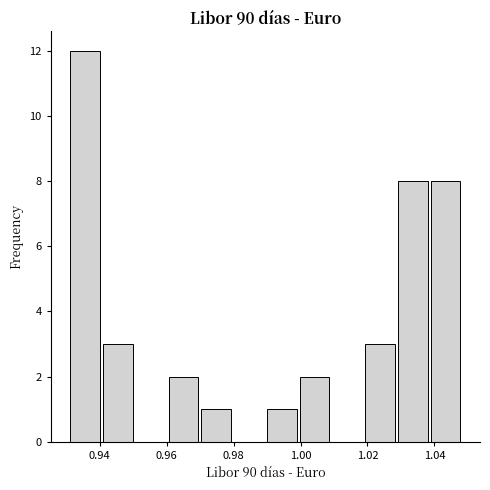

What is the height of the bar covering 1.030 to 1.038 on the x-axis? Neither the bar edges nor the heights are printed on the chart, so give them approximately, as read against the axes.

8